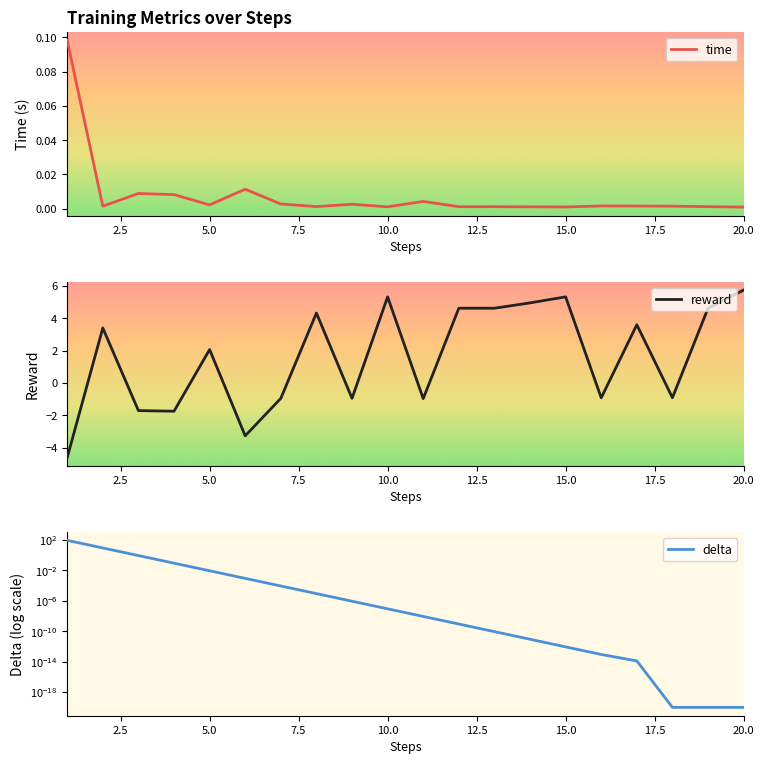

Is it true that time equals 0.0 at 20.0?

True